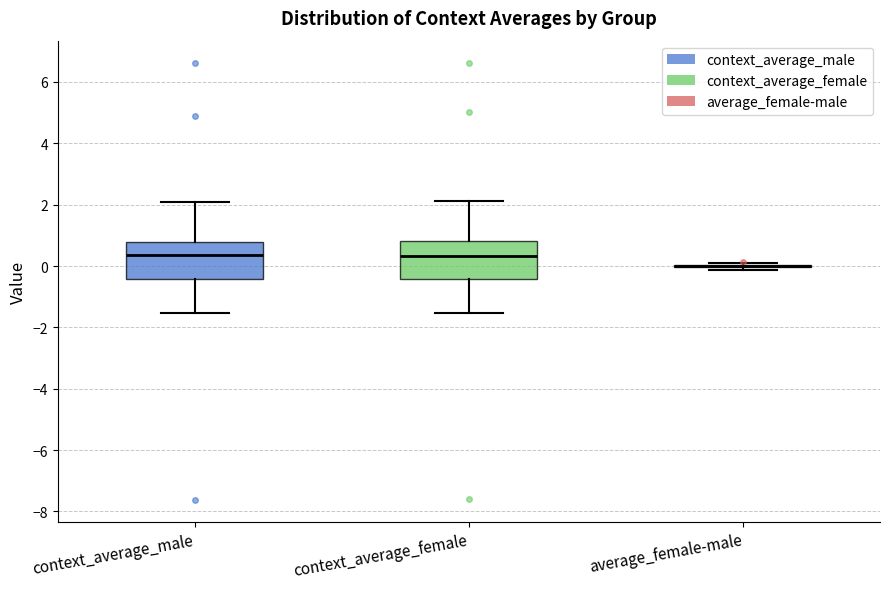

Reading left to right, transcribe this box plot: for each box, give where its median line is, the range the box spans, and where its two whiskers end, as read against the y-axis. The values are not printed on the chart, so give them approximately, as read against the axis.

context_average_male: median 0.4, box -0.4 to 0.8, whiskers -1.6 to 2.0
context_average_female: median 0.4, box -0.4 to 0.8, whiskers -1.6 to 2.2
average_female-male: box collapsed to a line at 0.0, whiskers -0.2 to 0.0